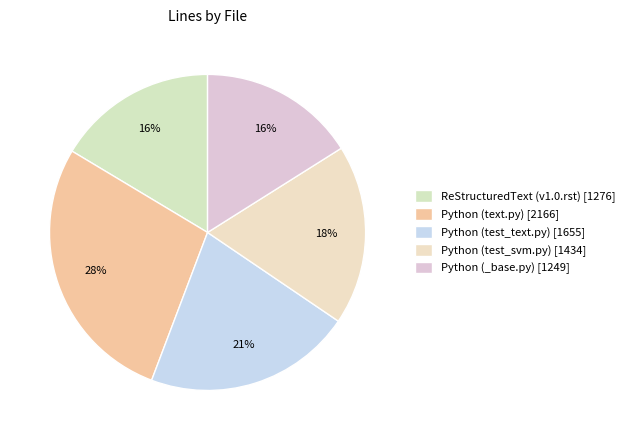

Is it true that ReStructuredText (v1.0.rst) is 31% of the pie?

False